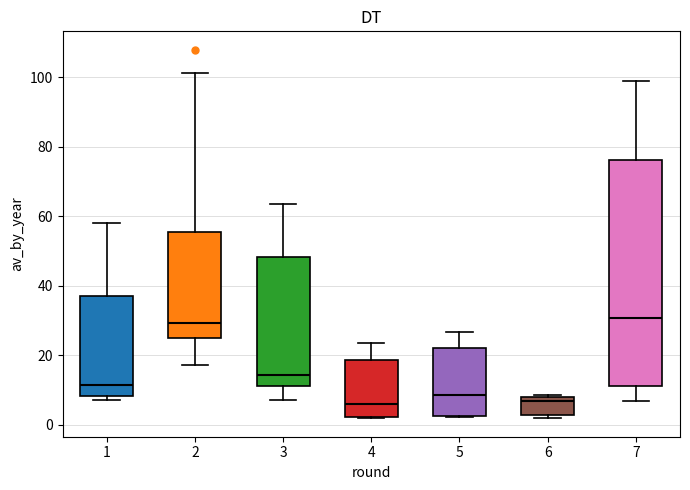

Reading left to right, transcribe this box plot: for each box, give where its median line is, the range the box spans, and where its two whiskers end, as read against the y-axis. The values are not printed on the chart, so give them approximately, as read against the axis.

1: median 12, box 8 to 38, whiskers 6 to 58
2: median 30, box 24 to 56, whiskers 18 to 102
3: median 14, box 12 to 48, whiskers 8 to 64
4: median 6, box 2 to 18, whiskers 2 to 24
5: median 8, box 2 to 22, whiskers 2 to 26
6: median 6, box 2 to 8, whiskers 2 (just below the box's lower edge) to 8 (just above the box's upper edge)
7: median 30, box 12 to 76, whiskers 6 to 98